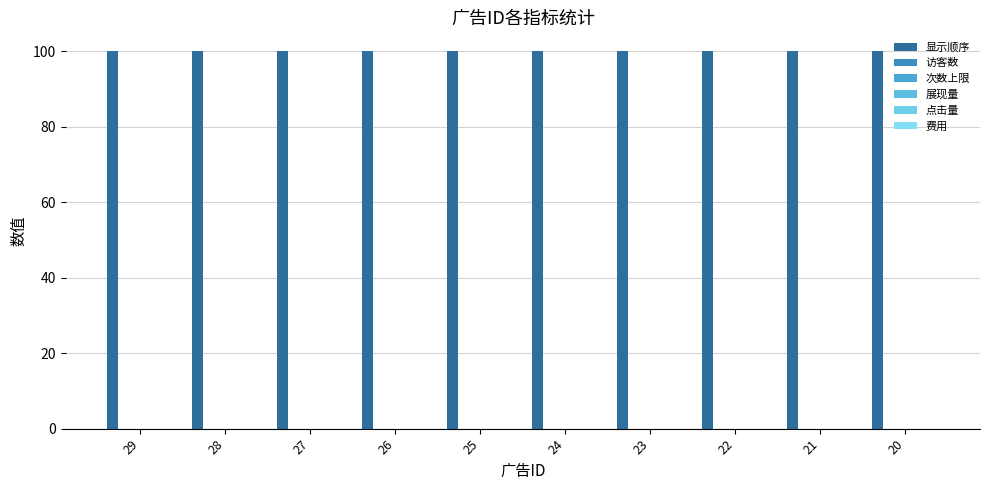

Reading left to right, extract all data points from this chart.

显示顺序: 100	100	100	100	100	100	100	100	100	100
访客数: 0	0	0	0	0	0	0	0	0	0
次数上限: 0	0	0	0	0	0	0	0	0	0
展现量: 0	0	0	0	0	0	0	0	0	0
点击量: 0	0	0	0	0	0	0	0	0	0
费用: 0	0	0	0	0	0	0	0	0	0